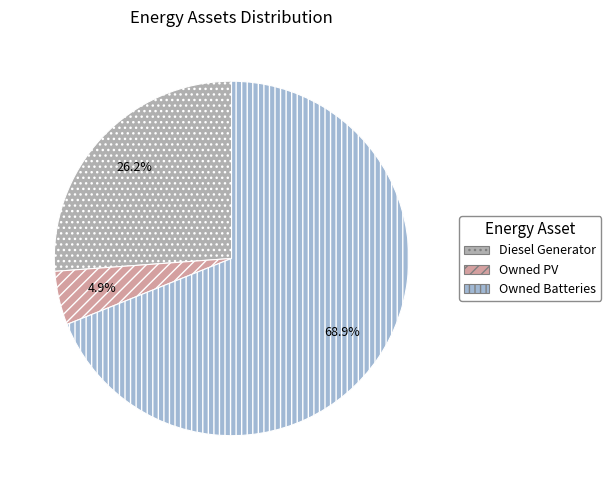

To the nearest percent, what is the combined percentage of Owned PV and Owned Batteries?

74%